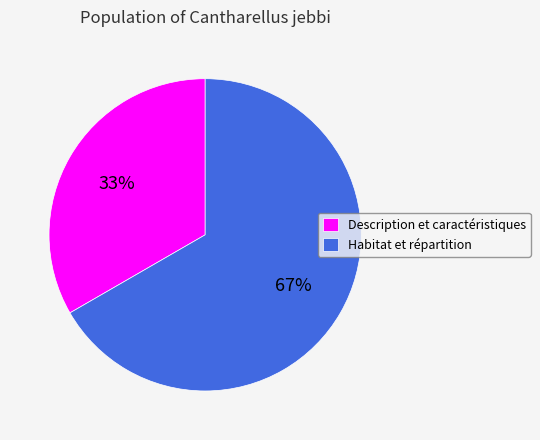

Combined, do Description et caractéristiques and Habitat et répartition account for over 50%?

Yes